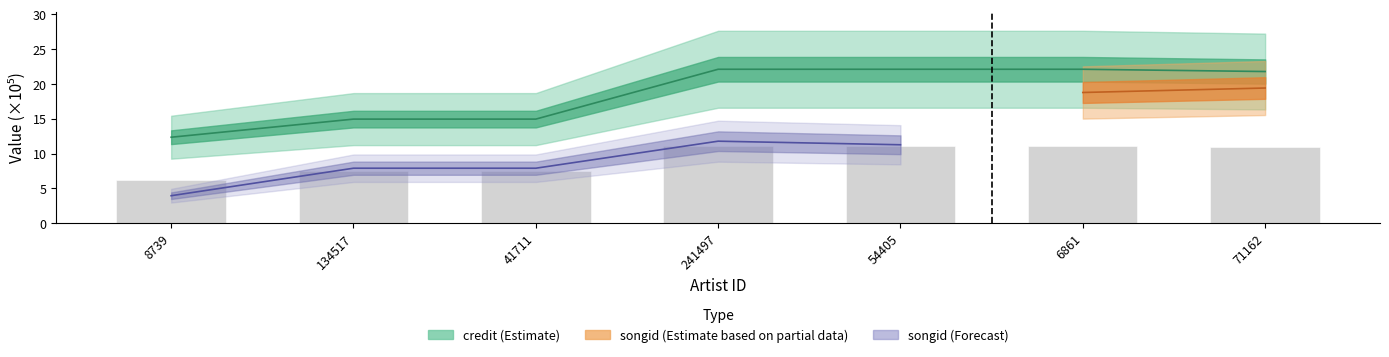

What is the label of the 2nd bar from the left?

134517